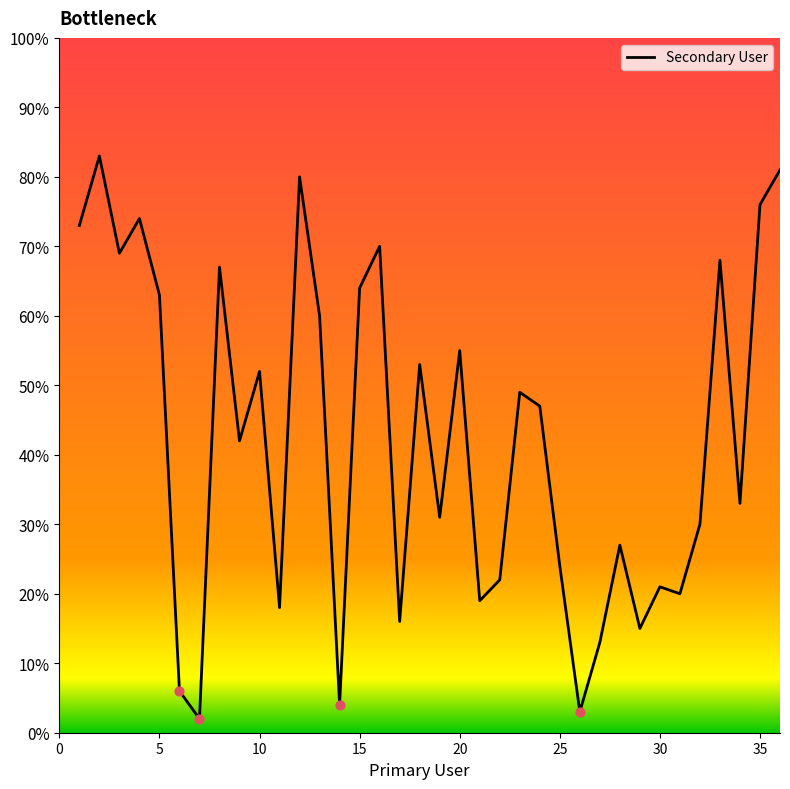

What is the difference between the maximum and minimum values?

81